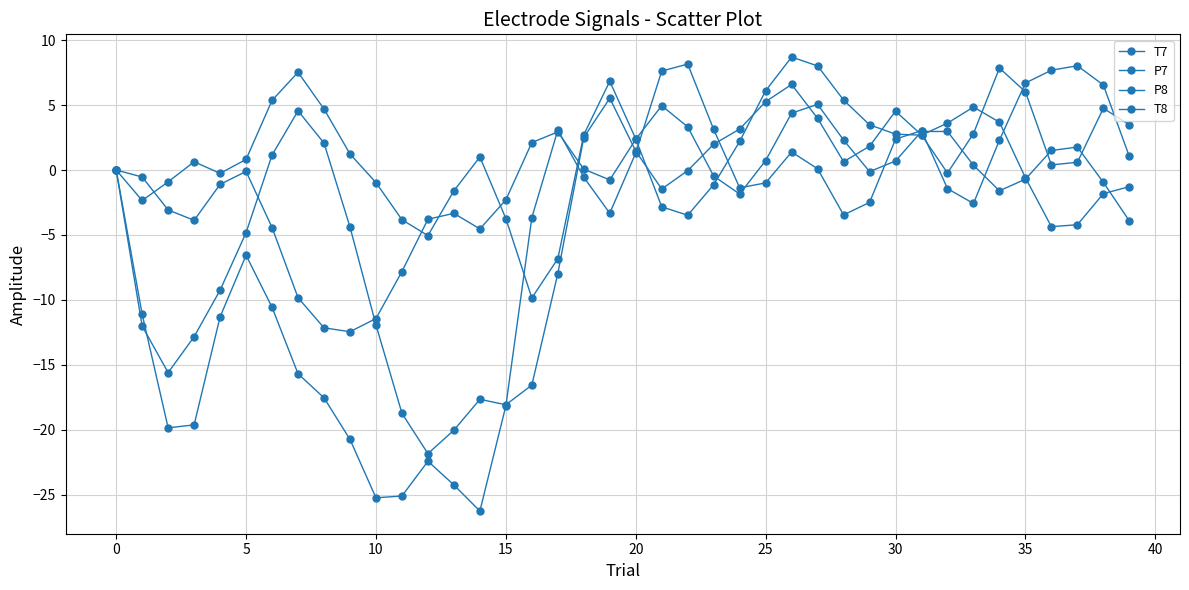

Count the number of data series in this chart.

4